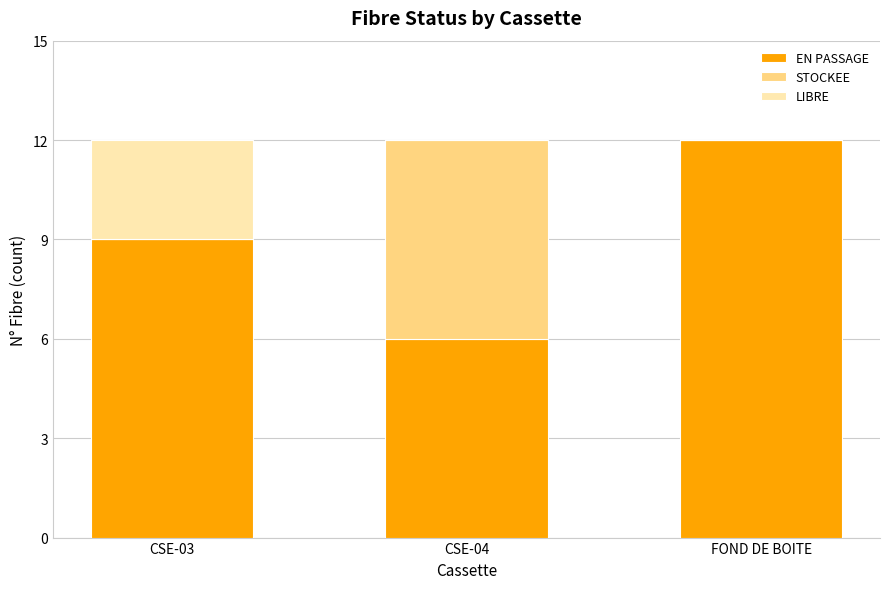

What is the total value across all series at CSE-04?

12